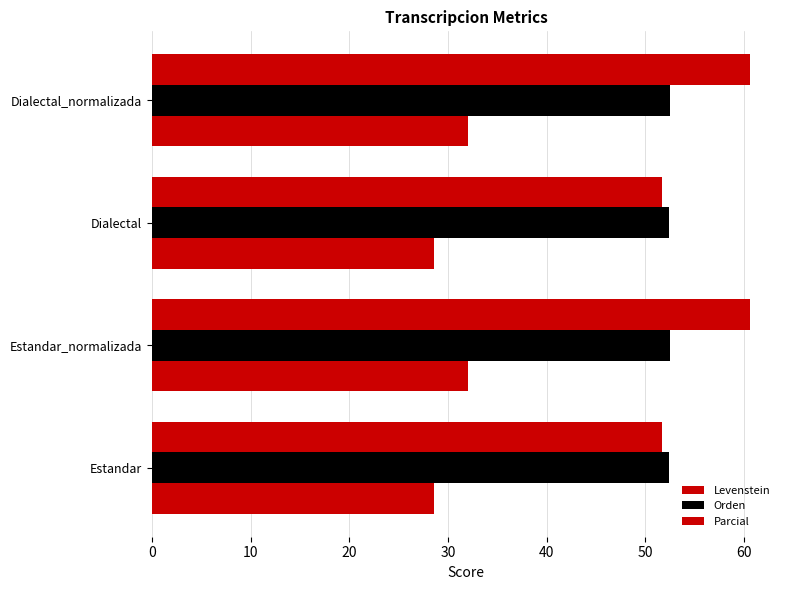

Reading left to right, list all the values displayed in this chart.

Levenstein: 28.6	32.1	28.6	32.1
Orden: 52.4	52.5	52.4	52.5
Parcial: 51.7	60.6	51.7	60.6